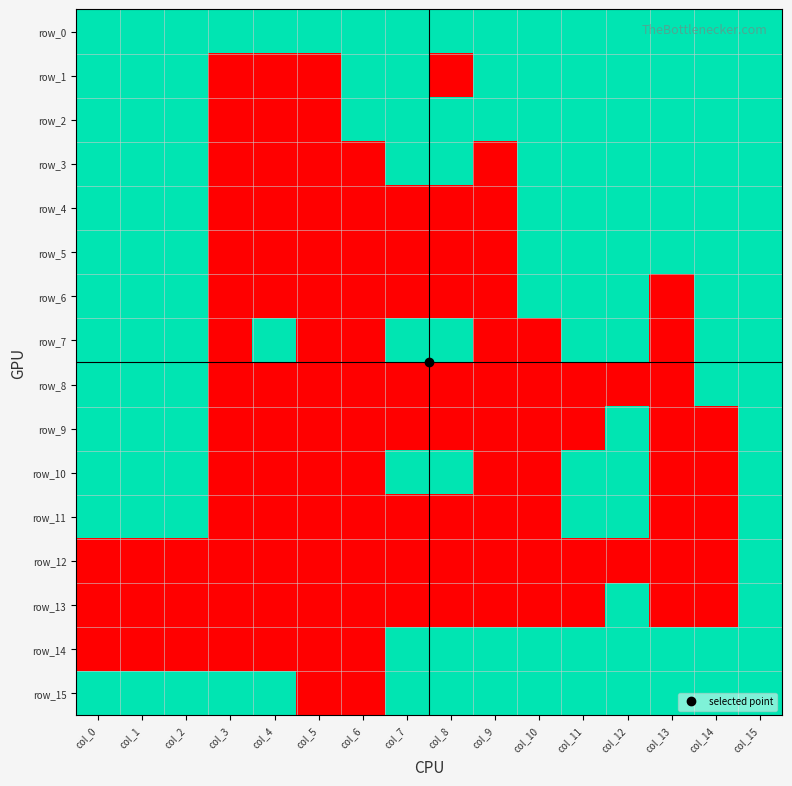

Which series has the widest spread of values?

row_1